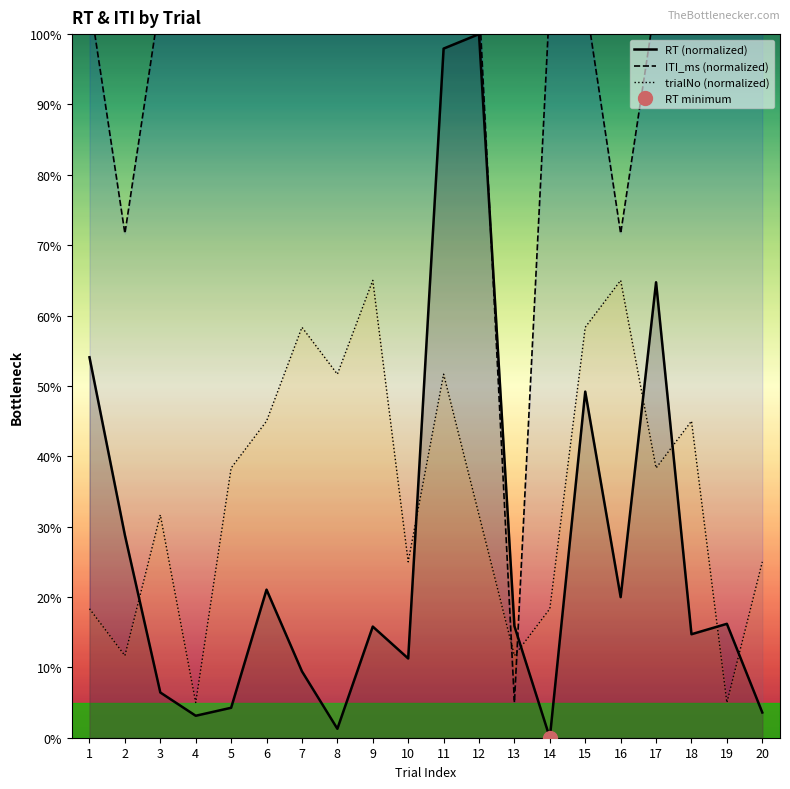

What is the value of the ITI_ms (normalized) point at the 1st from the left?

105.0